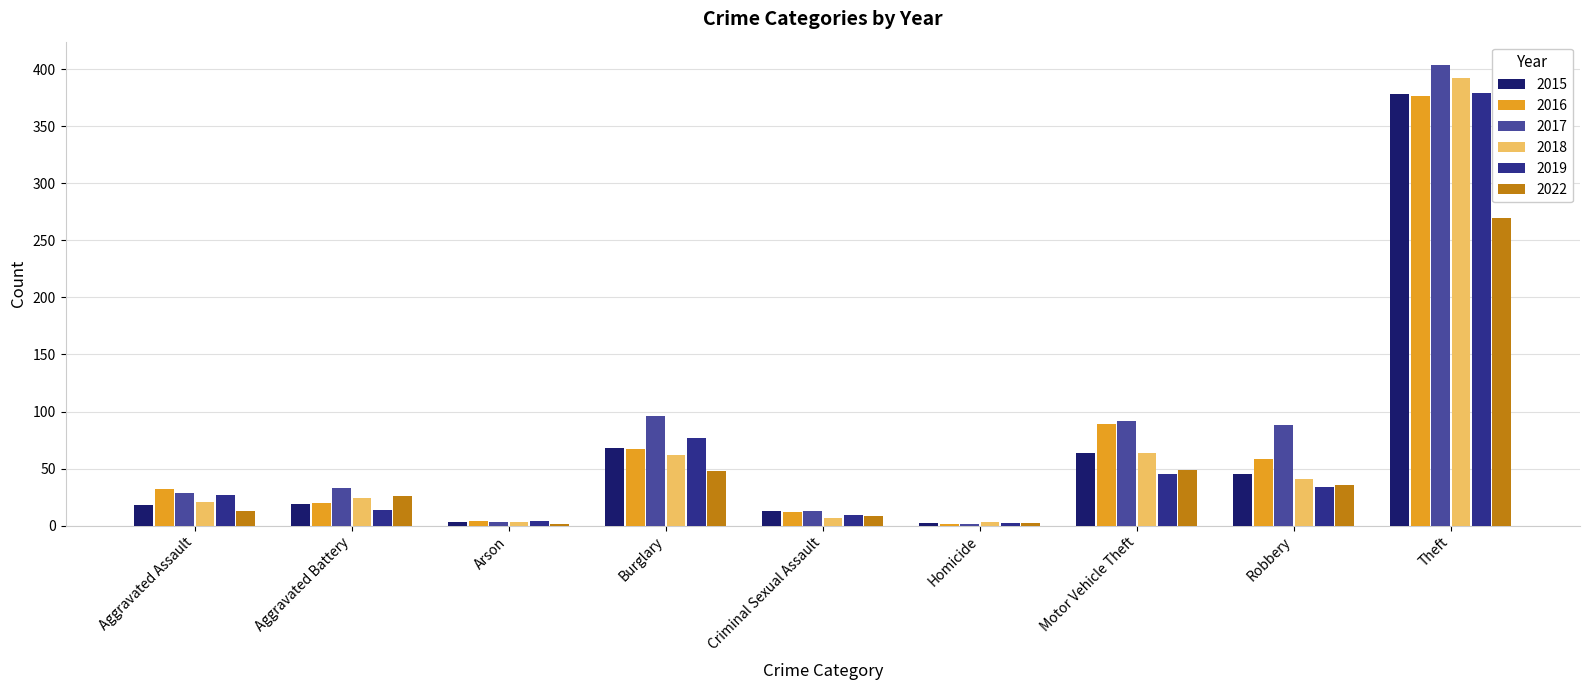

What is the average value of the 2015 series?

68